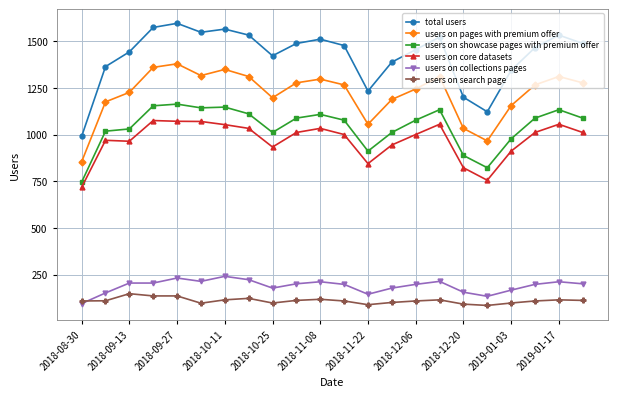

Which series has the widest spread of values?

total users